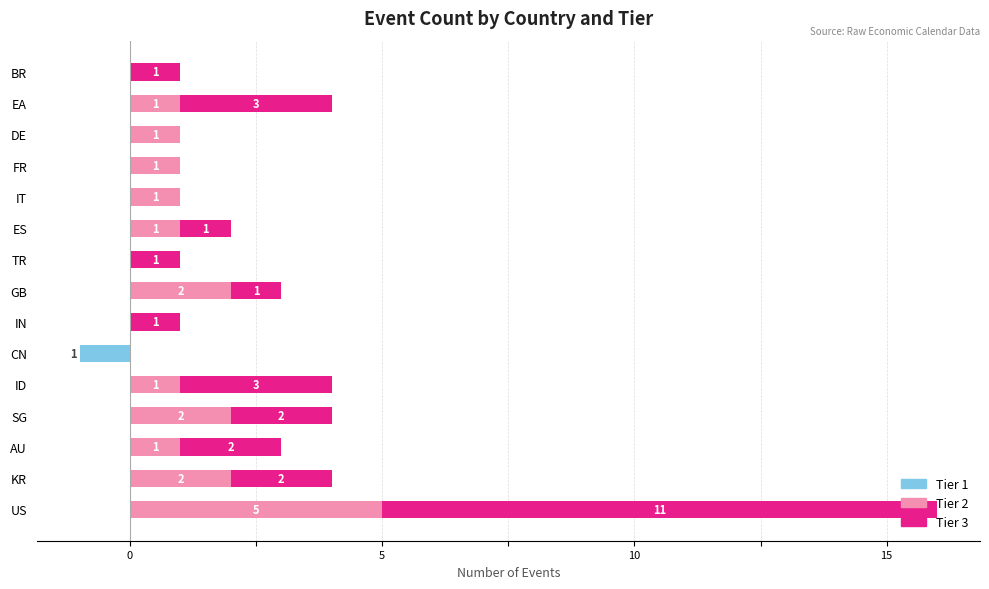

How many categories are shown in the chart?

15